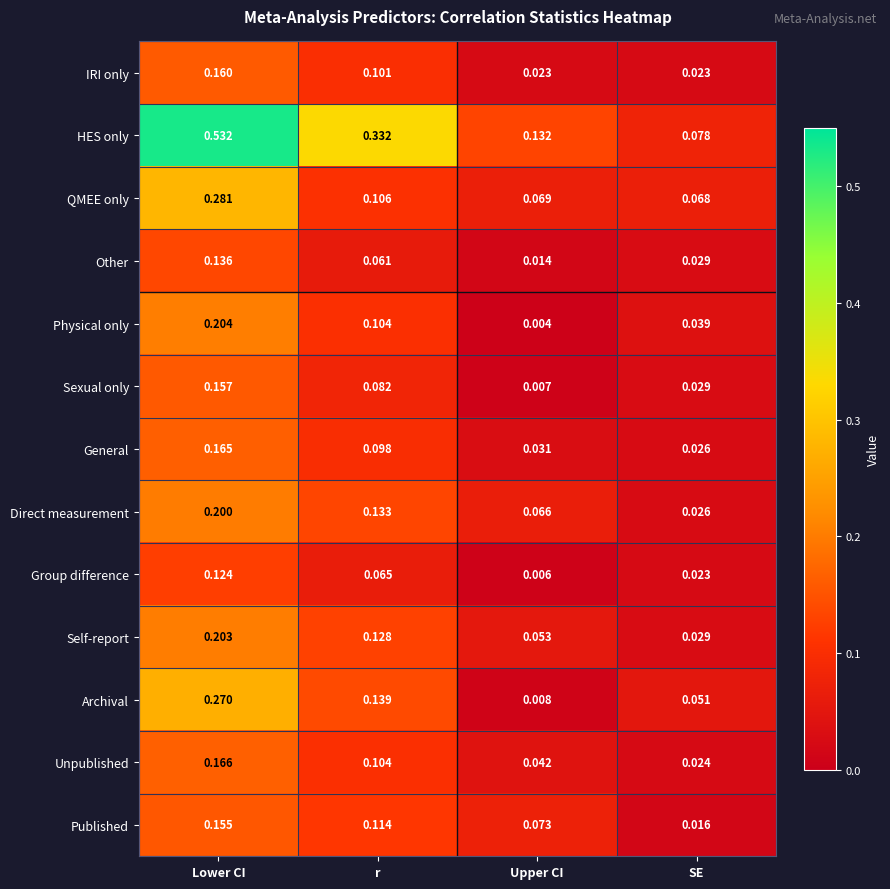

How many distinct data groups are displayed?

13